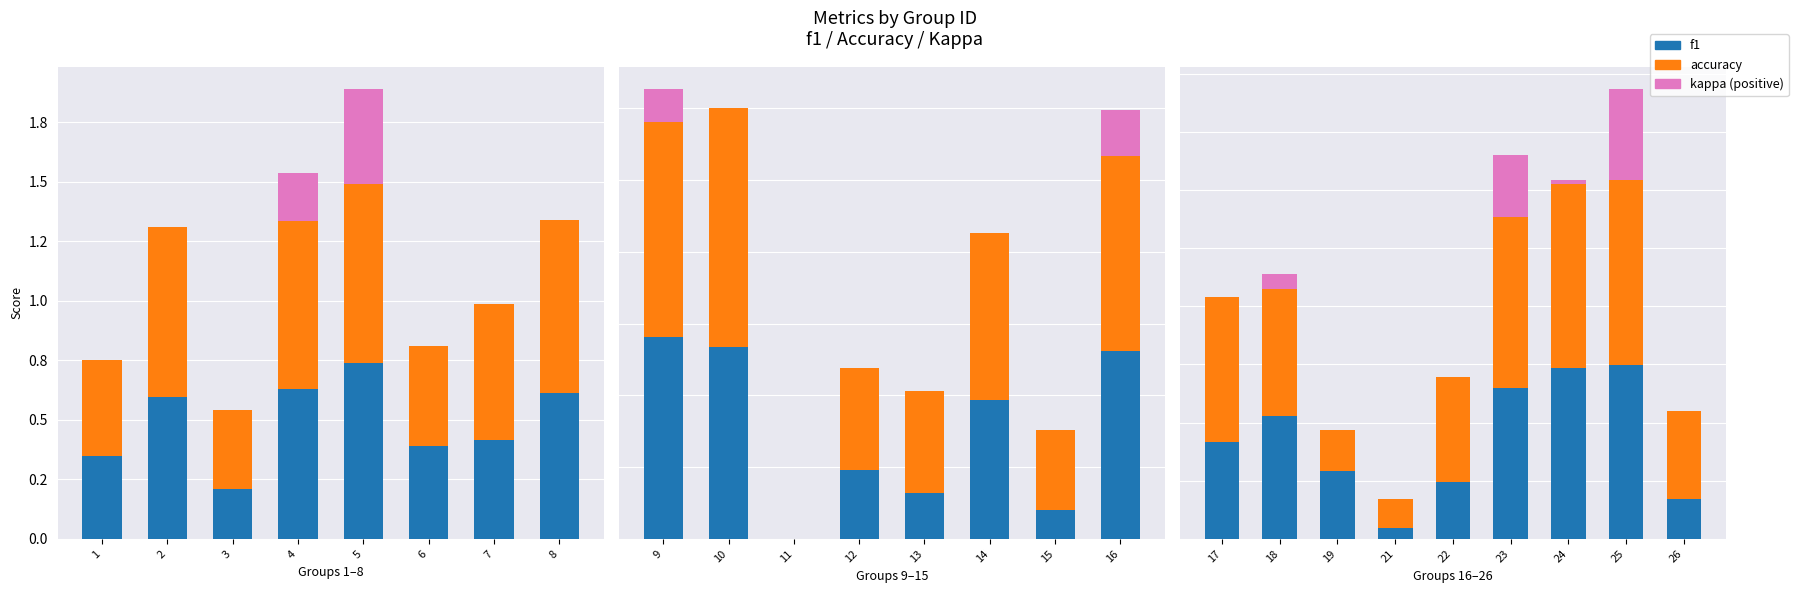

Which series has the widest spread of values?

f1